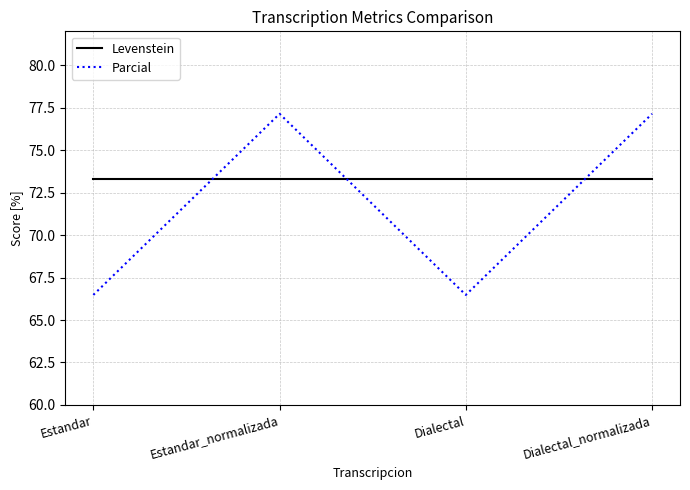

What position from the left is Dialectal_normalizada?

4